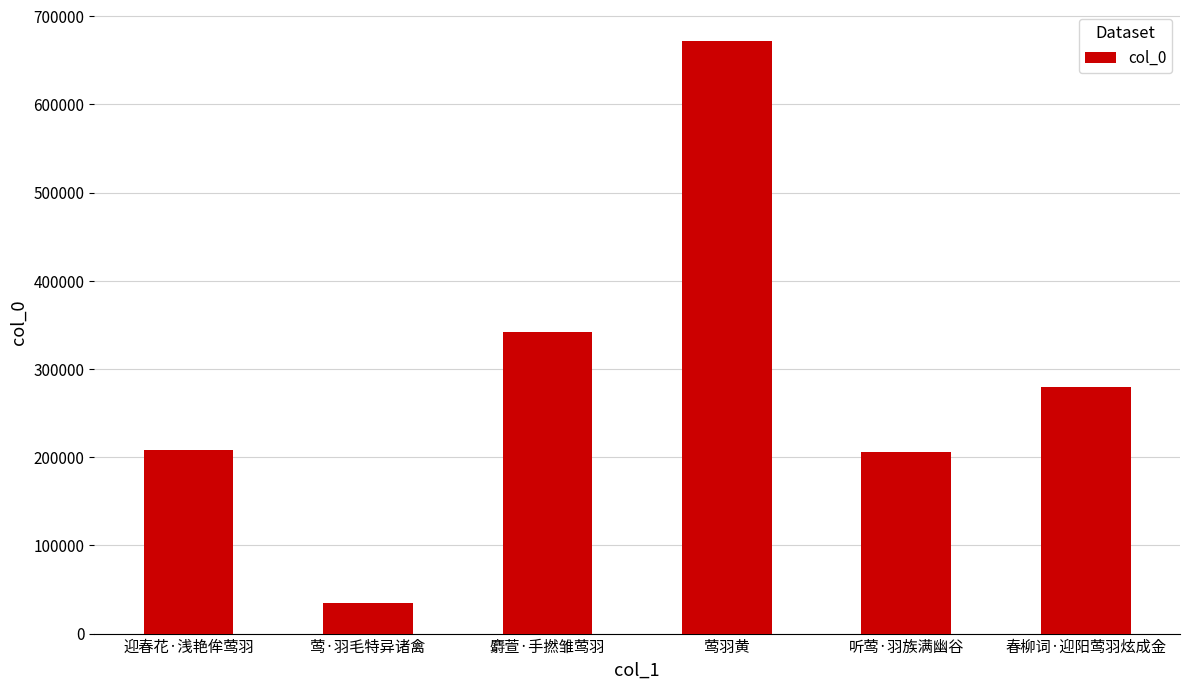

What is the sum of the values at 春柳词·迎阳莺羽炫成金 and 麝萱·手撚雏莺羽?

621304